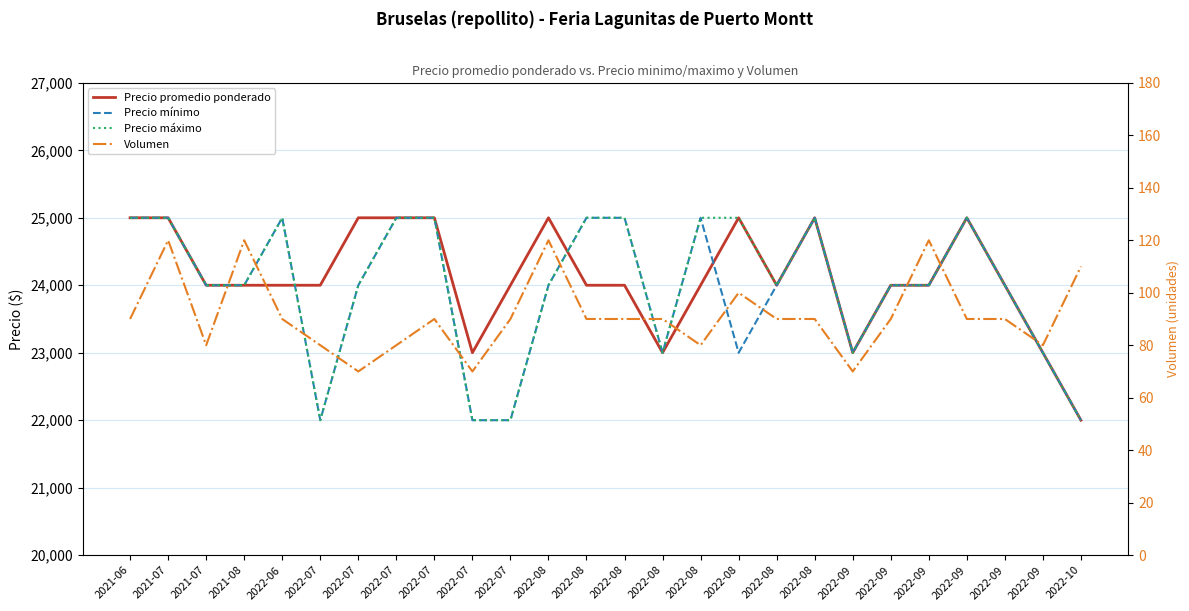

Which series changed the most between 2022-08 and 2022-08?

Precio mínimo